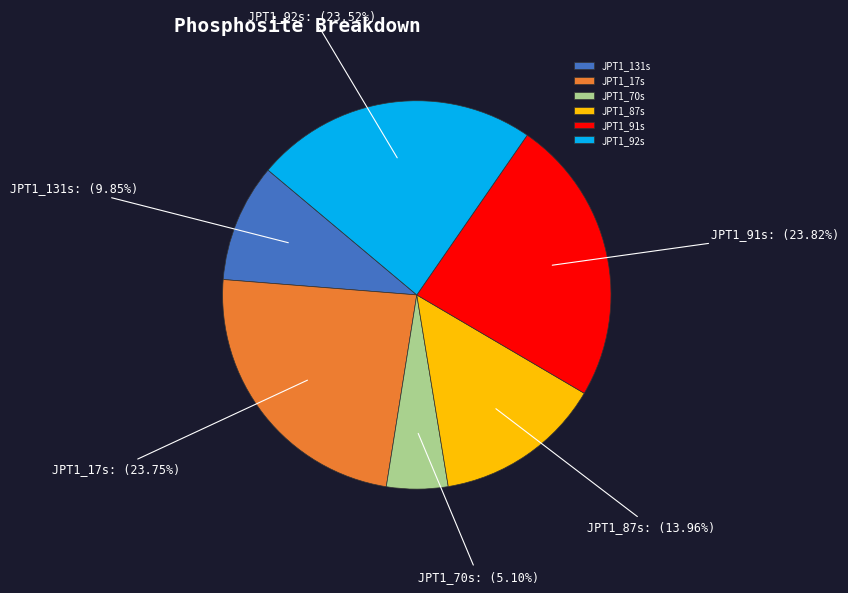

To the nearest percent, what is the combined percentage of JPT1_17s and JPT1_70s?

29%